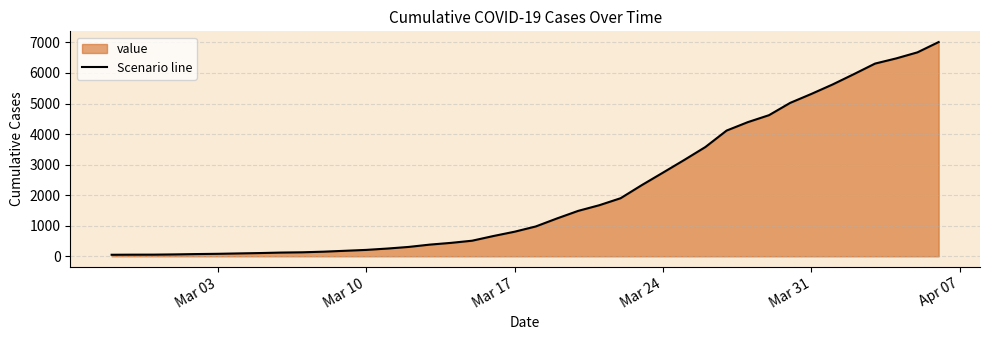

What is the greatest value displayed?

7012